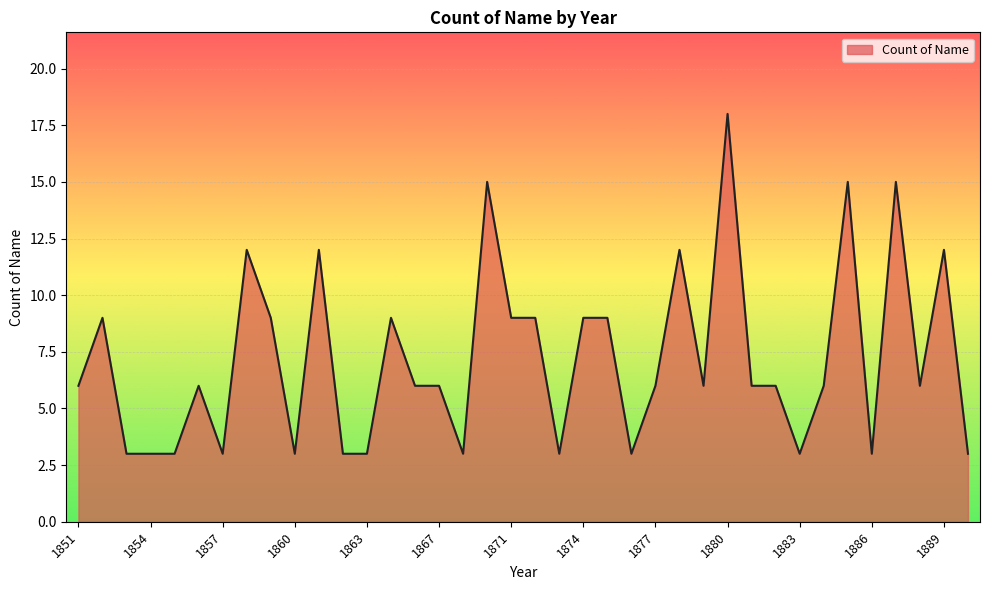

True or false: there are more than 2 points higher than both neighbors.

True